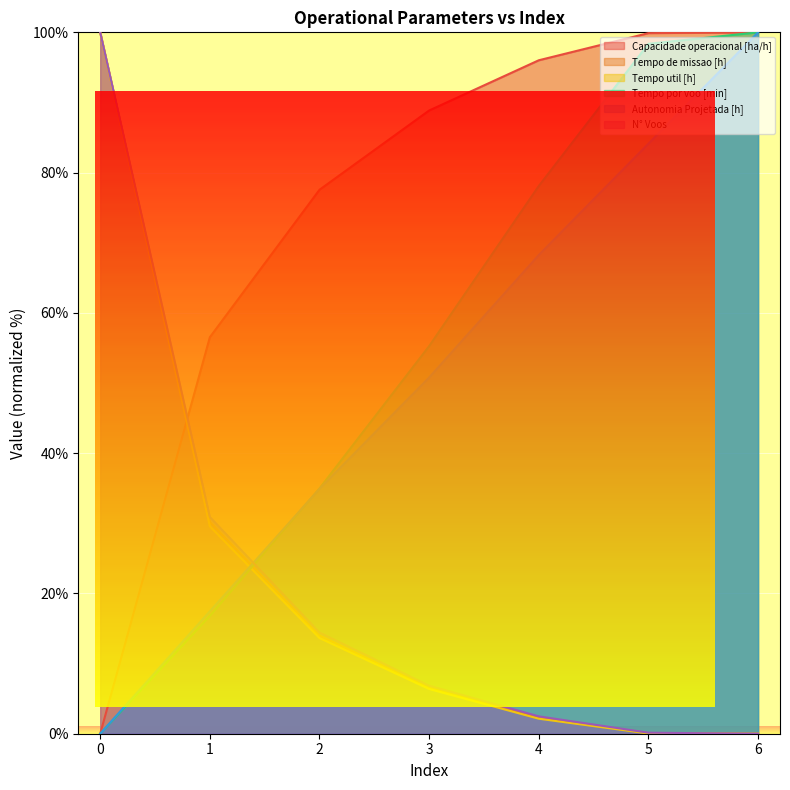

Which has a higher value, 5 or 0?

5